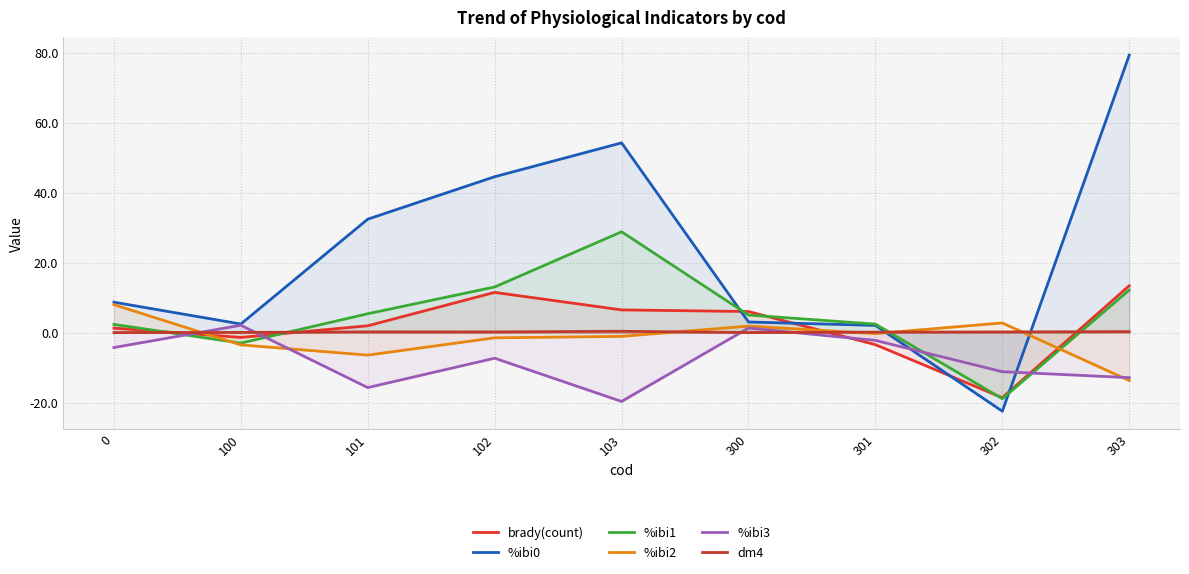

Does the chart display data point markers on the line(s)?

No